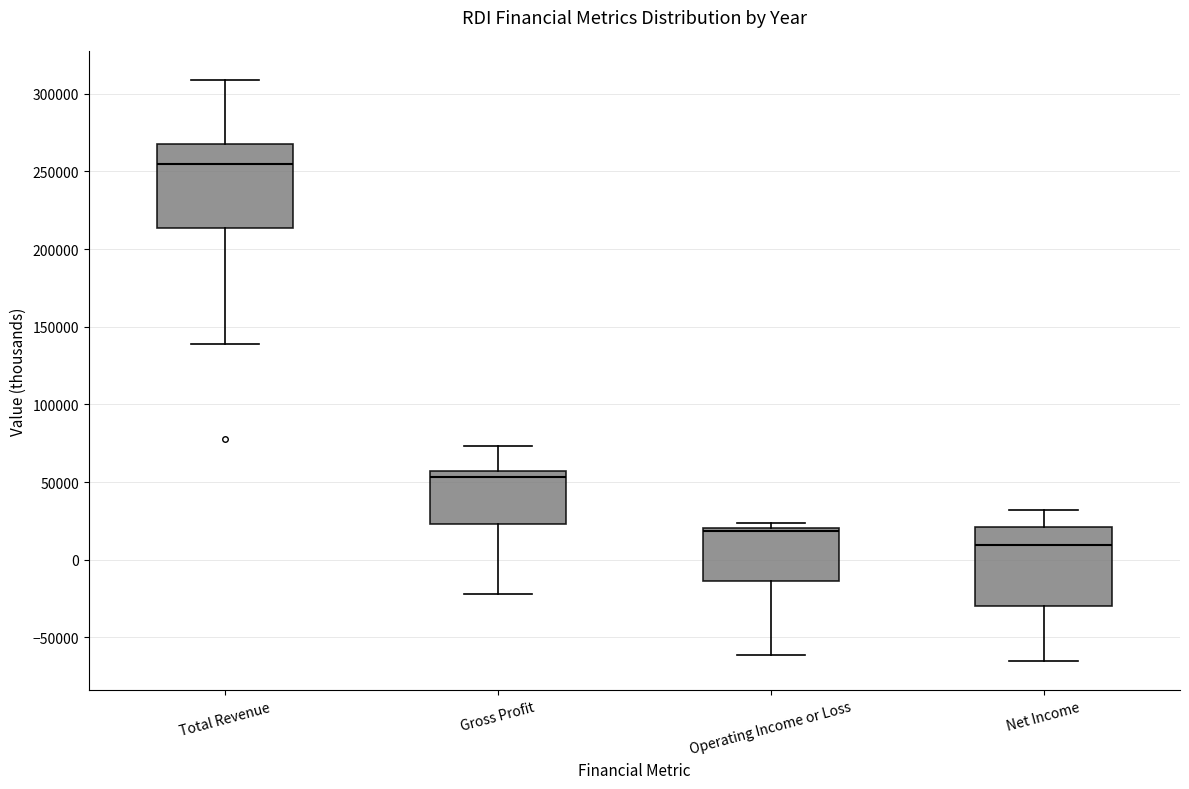

Which box has the highest median line?

Total Revenue